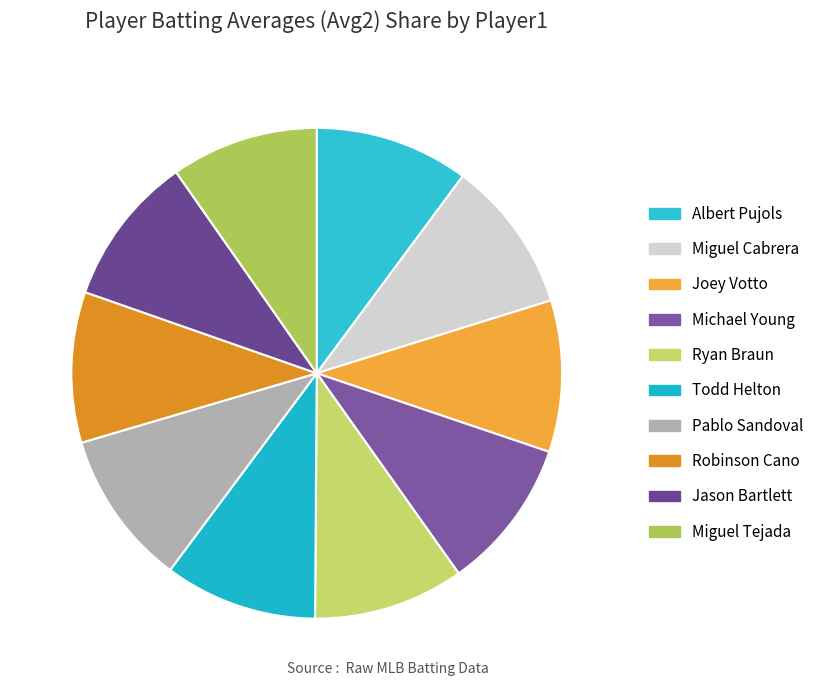

How many slices are in this pie chart?

10